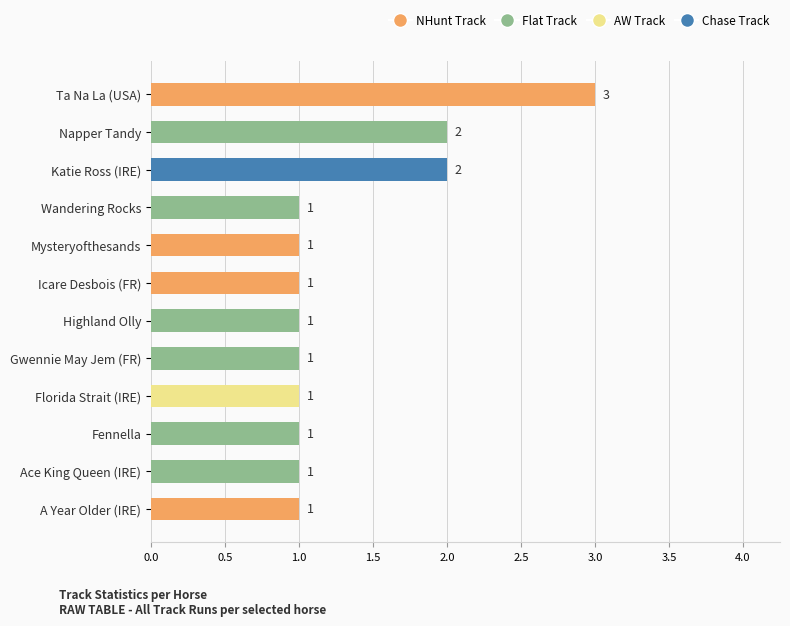

Between Ta Na La (USA) and Katie Ross (IRE), which is larger?

Ta Na La (USA)